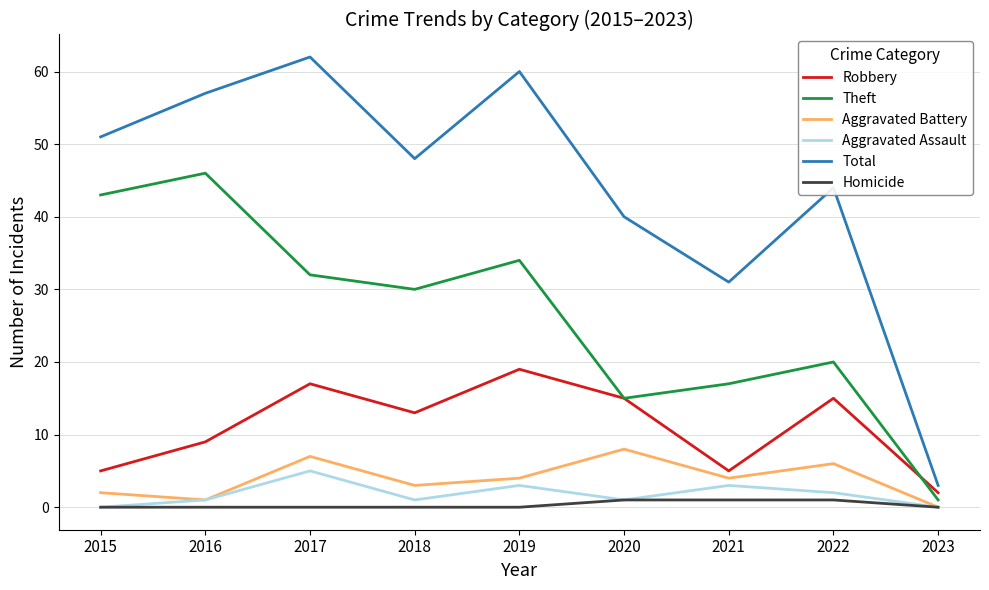

Rank the series by their maximum value, from lowest to highest.

Homicide, Aggravated Assault, Aggravated Battery, Robbery, Theft, Total